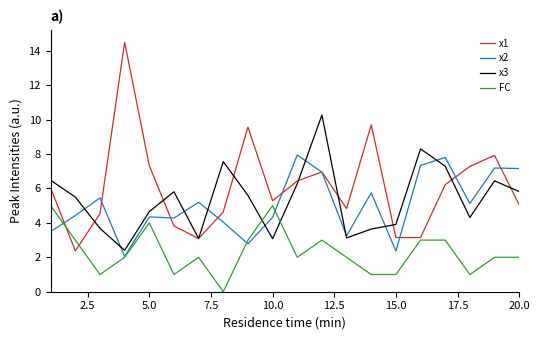

Which series has the largest total across all categories?

x1